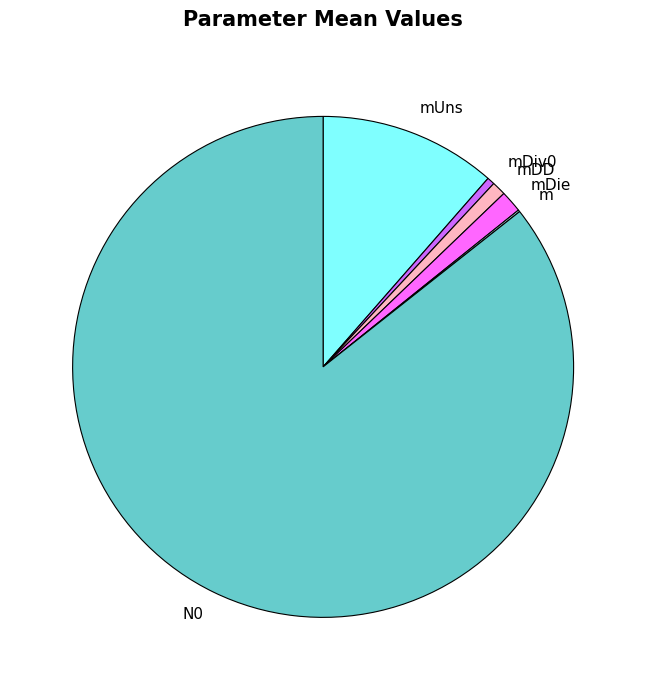

Which category has the biggest portion of the pie?

N0